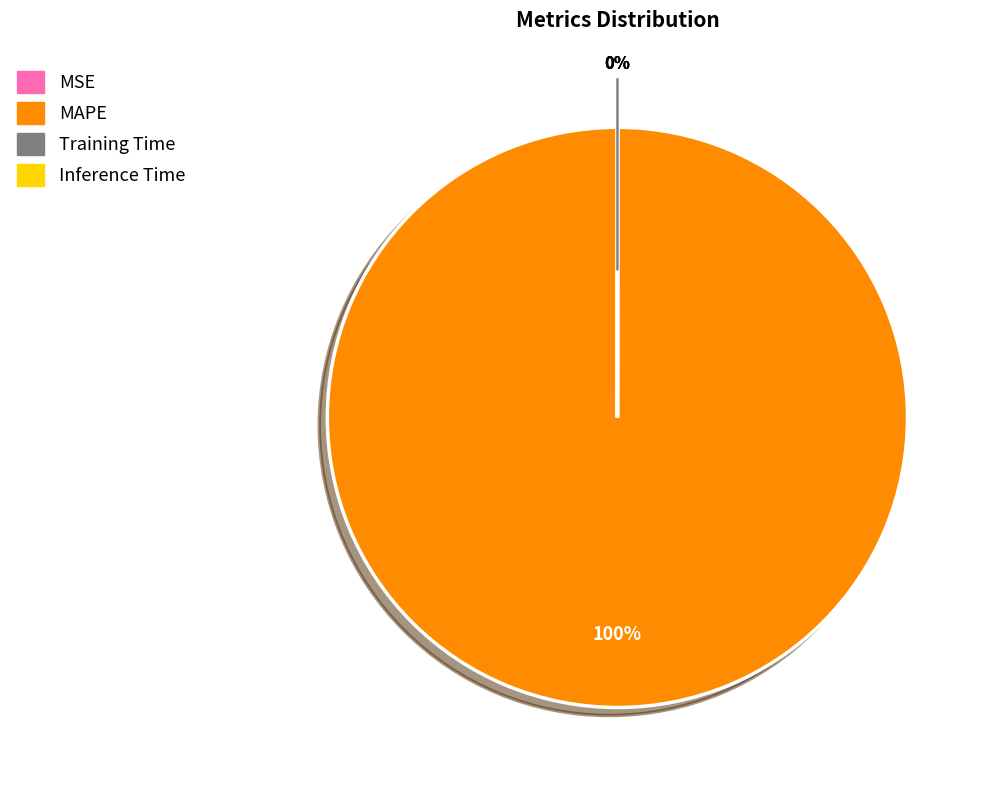

To the nearest percent, what is the difference between the largest and smallest slice percentages?

100%